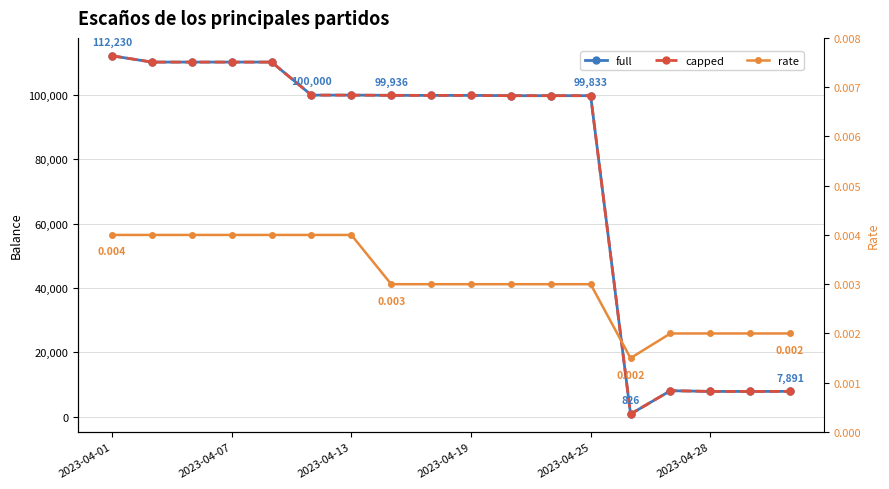

Where is the first local minimum for capped?

2023-04-07